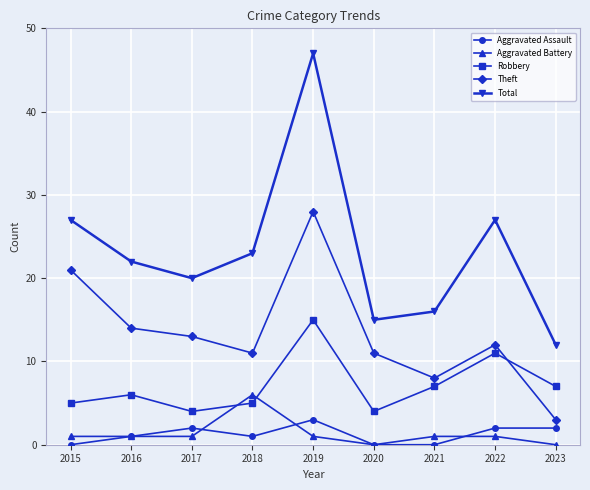

At how many categories does at least one series exceed 33?

1